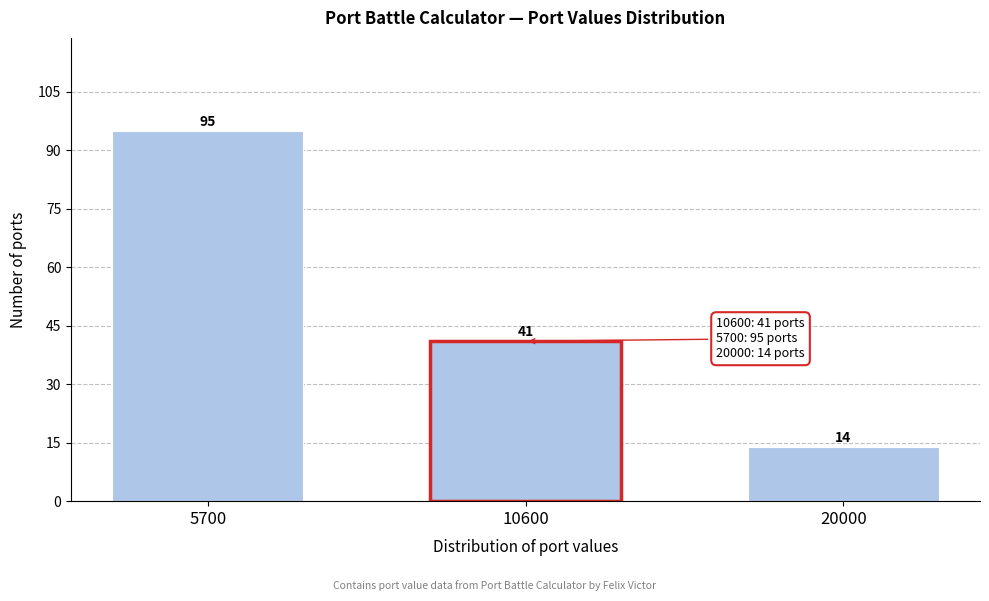

Reading left to right, transcribe all the data shown in this chart.

5700=95	10600=41	20000=14